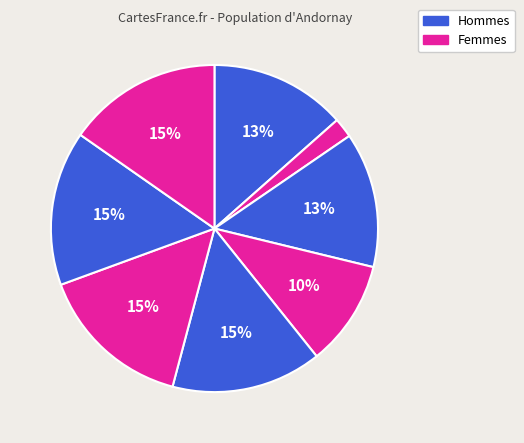

How many slices are in this pie chart?

8